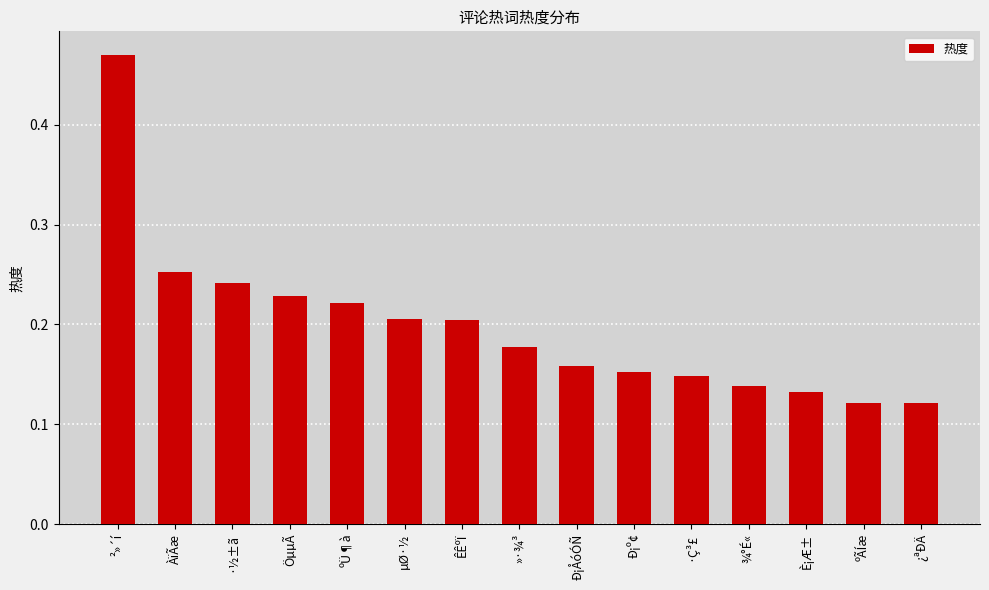

What is the label of the 5th bar from the right?

·Ç³£